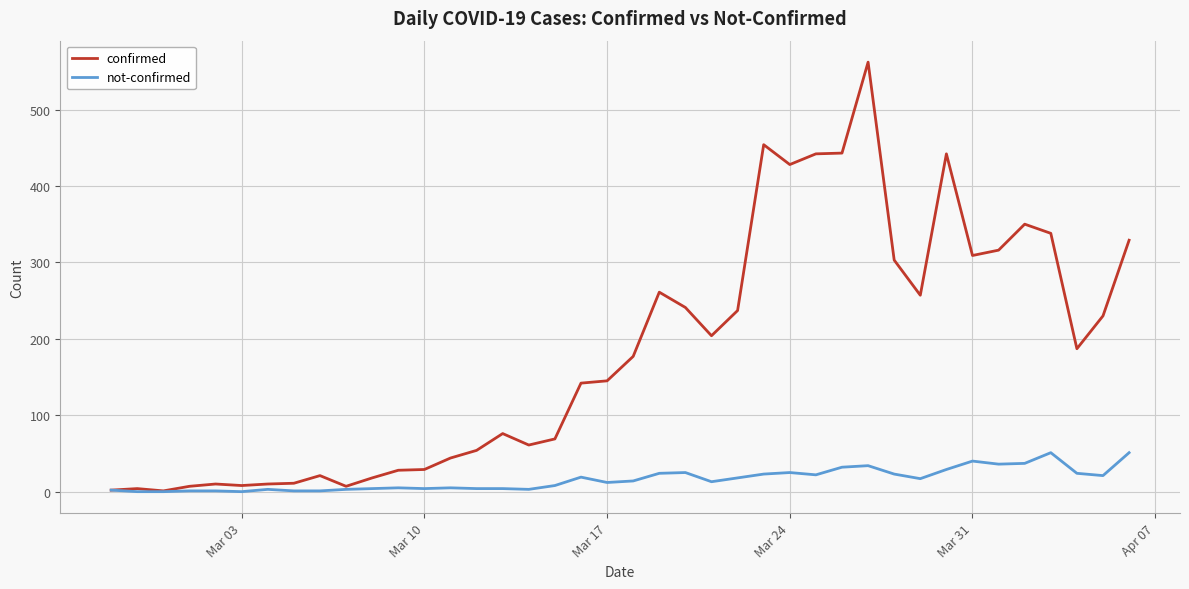

Rank the series by their average value, from lowest to highest.

not-confirmed, confirmed